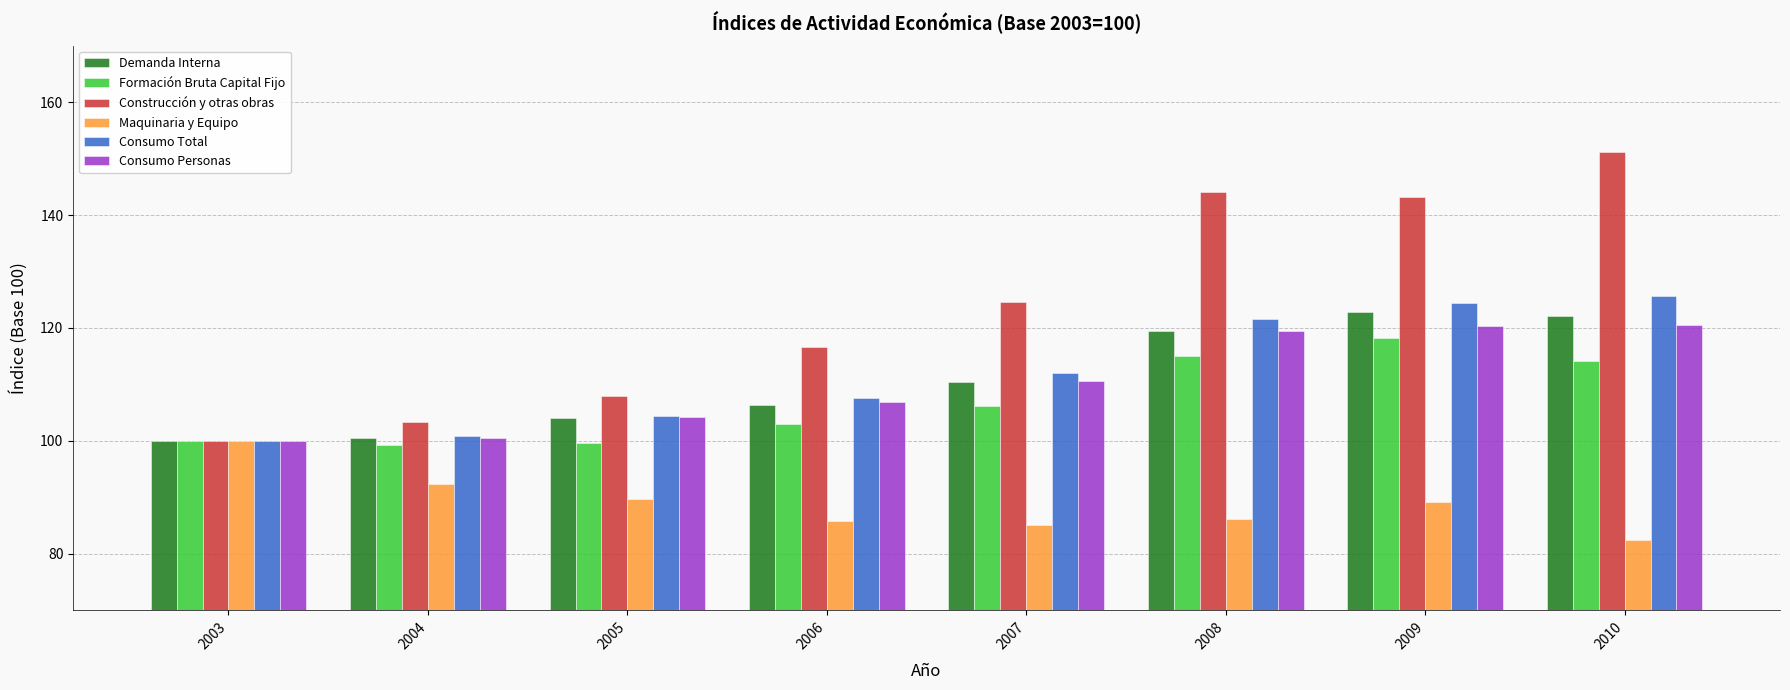

How many data points in Demanda Interna are less than 110?

4